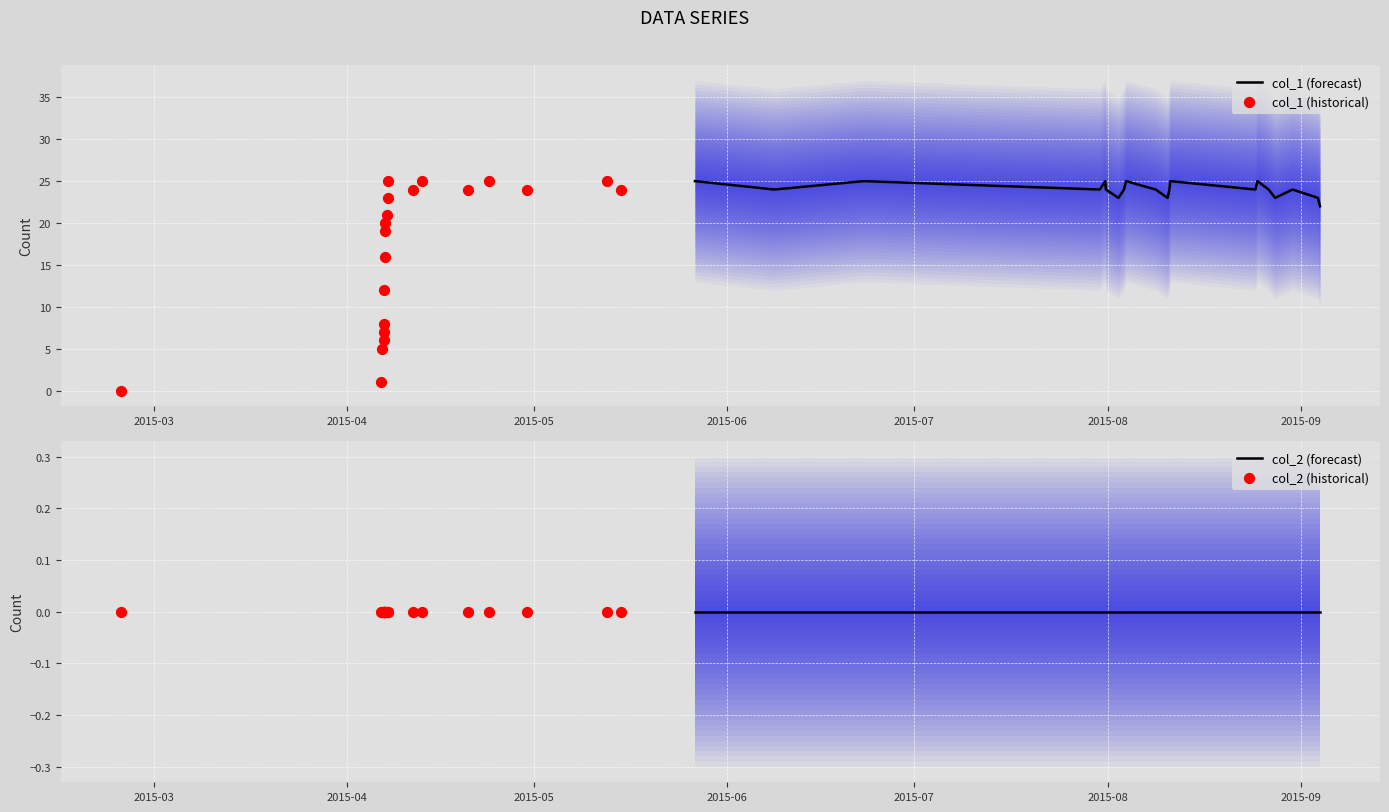

Which series has the largest total across all categories?

col_1 (forecast)